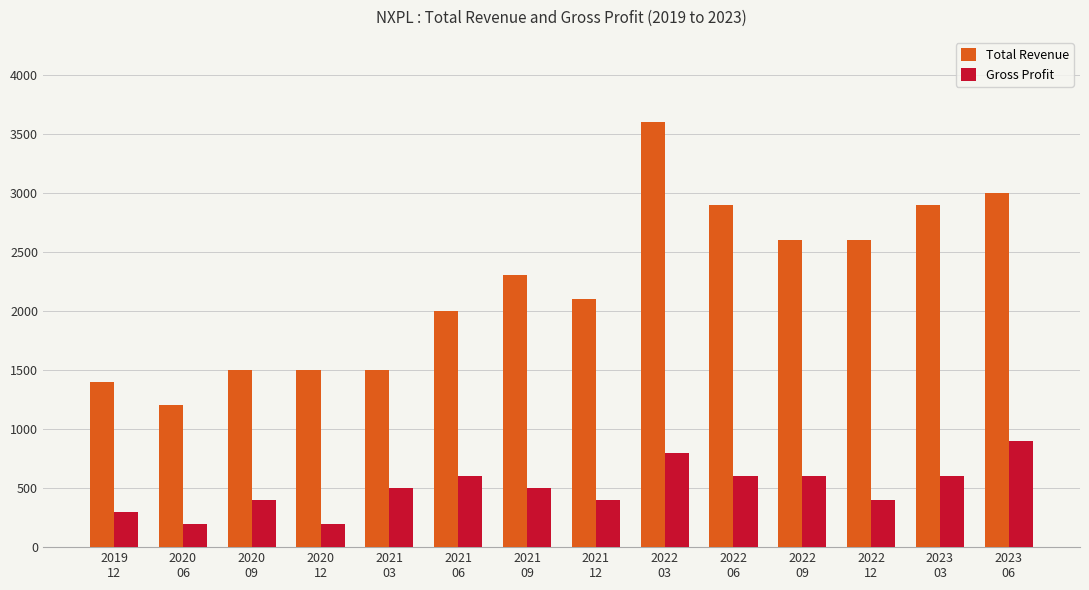

What is the approximate value of Total Revenue at 2022
03, to the nearest 50?

3600